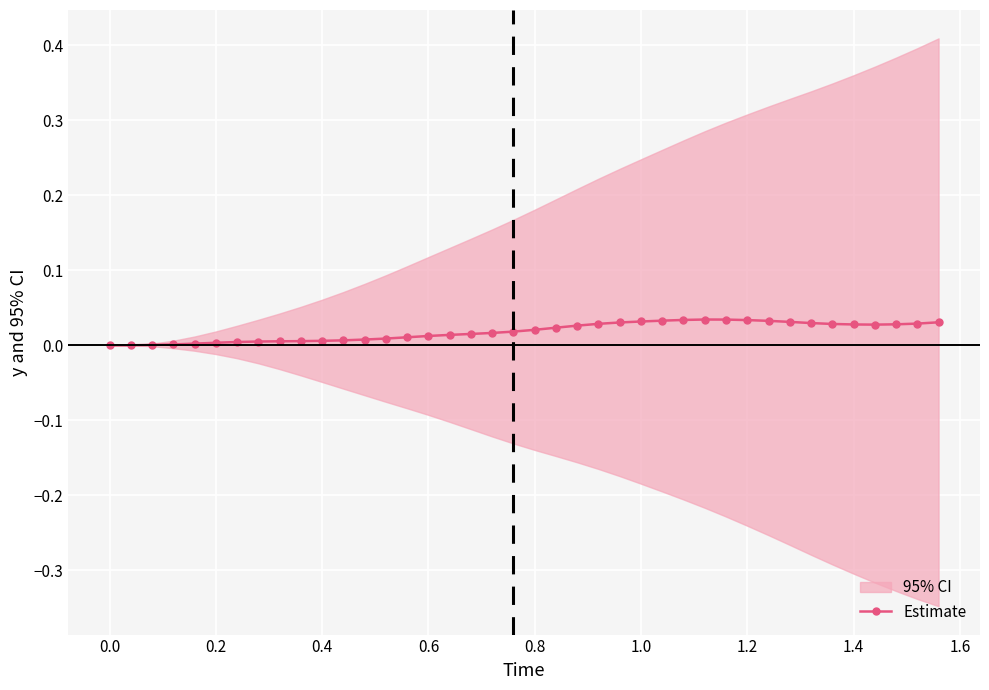

How many points are lower than both their immediate neighbors (excluding endpoints)?

1